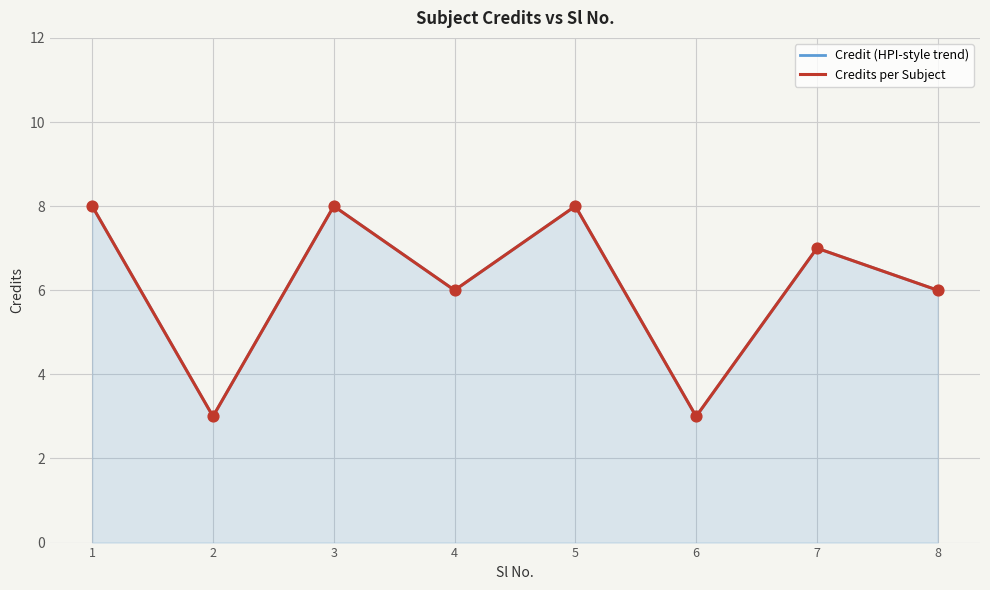

Is the value of Credit (HPI-style trend) at 7 greater than the value of Credits per Subject at 6?

Yes